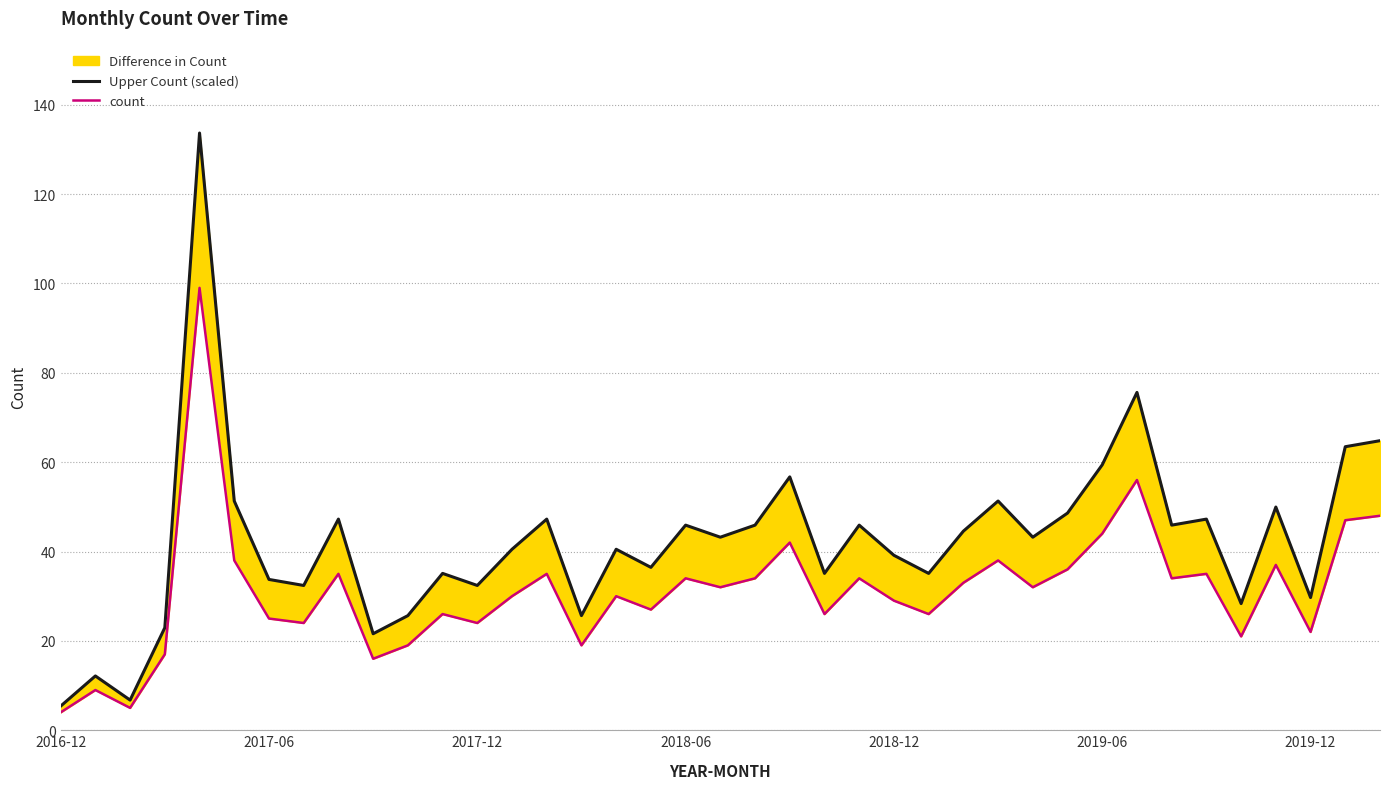

What is the value of the Upper Count (scaled) point at the 10th from the left?

21.6